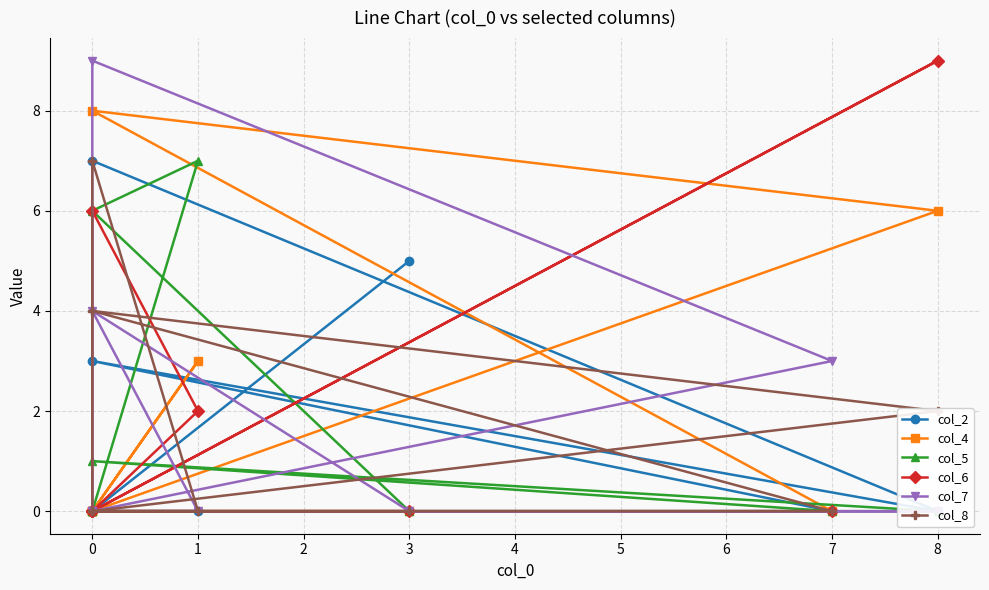

What is the difference between the second highest and minimum values in the col_2 series?

5